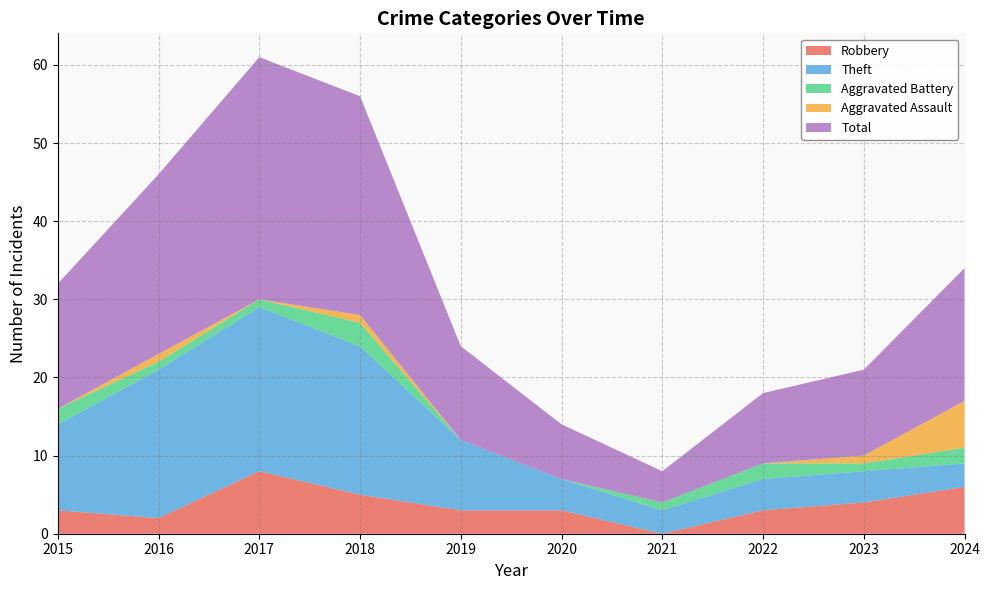

Reading left to right, list all the values displayed in this chart.

Robbery: 3	2	8	5	3	3	0	3	4	6
Theft: 11	19	21	19	9	4	3	4	4	3
Aggravated Battery: 2	1	1	3	0	0	1	2	1	2
Aggravated Assault: 0	1	0	1	0	0	0	0	1	6
Total: 16	23	31	28	12	7	4	9	11	17